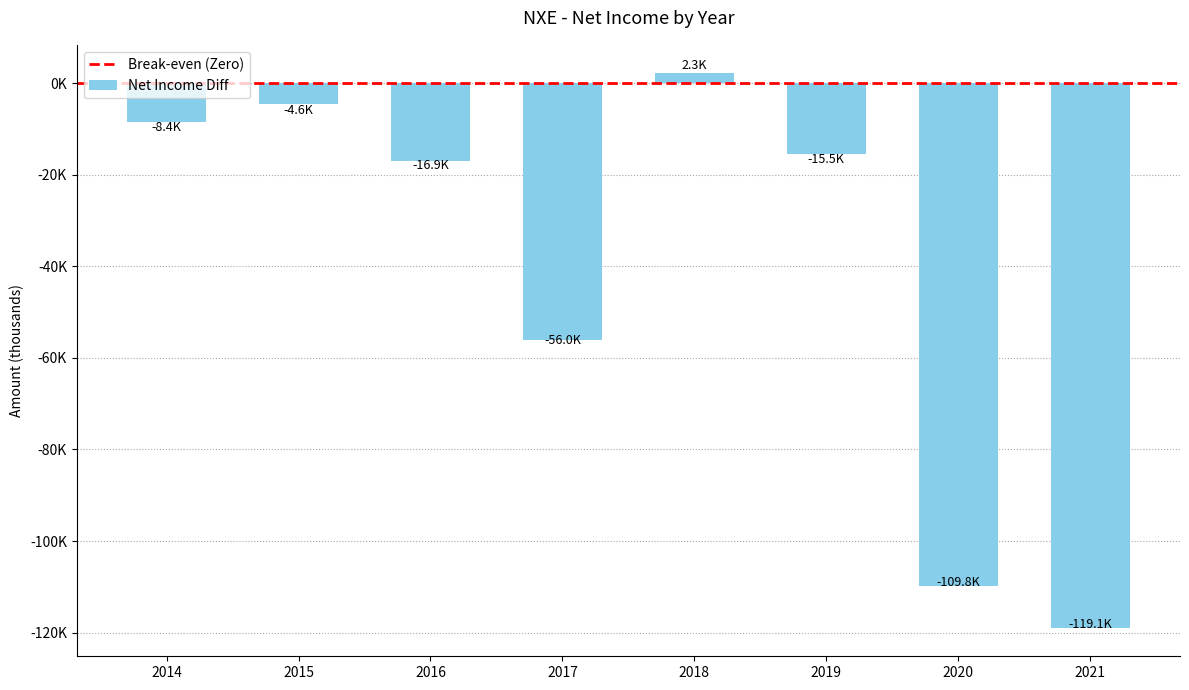

Are the bars horizontal?

No